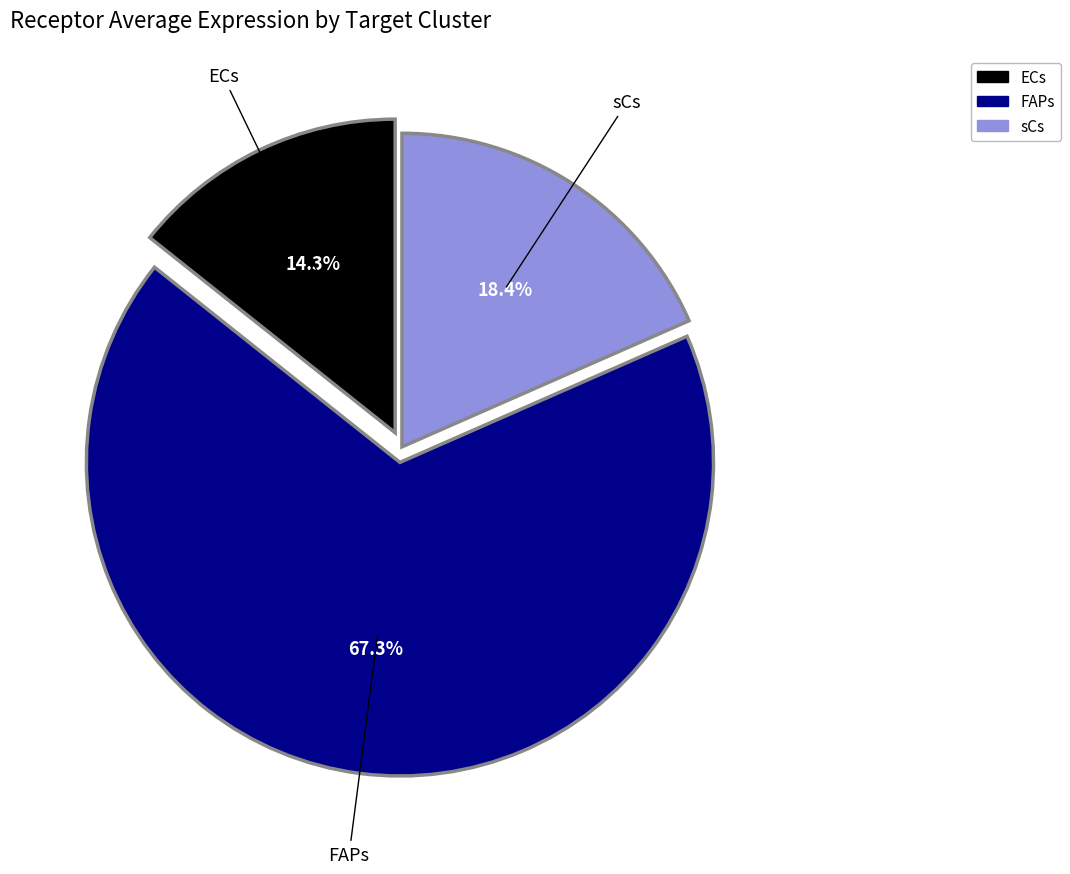

How many slices are in this pie chart?

3